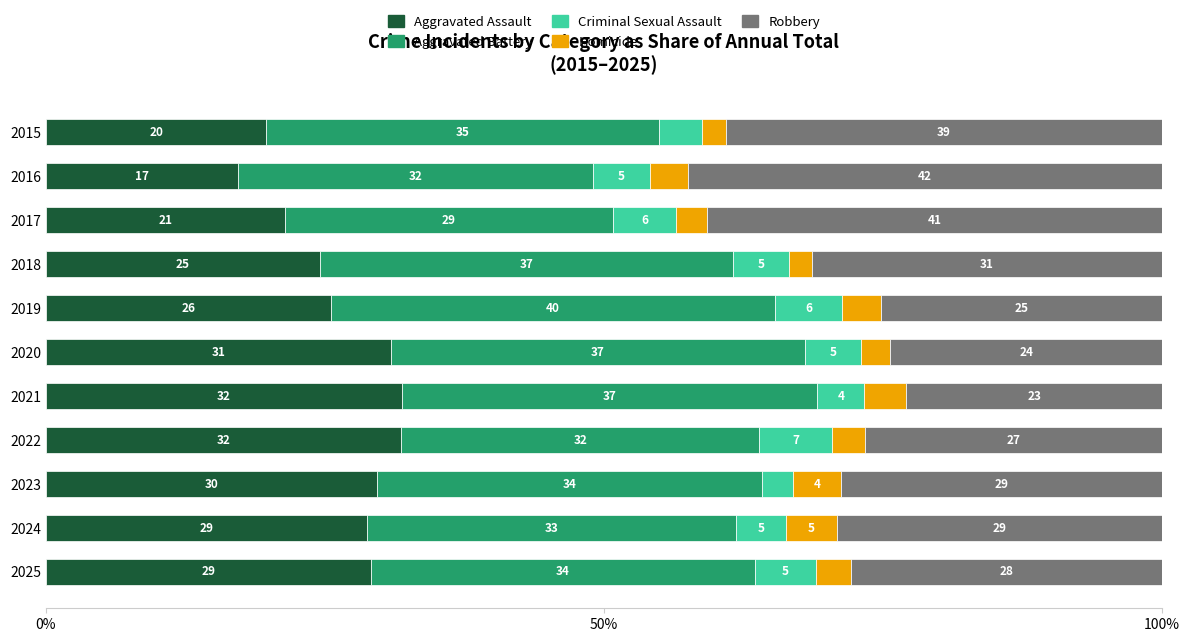

Which category has the highest value in the Aggravated Assault series?

2021